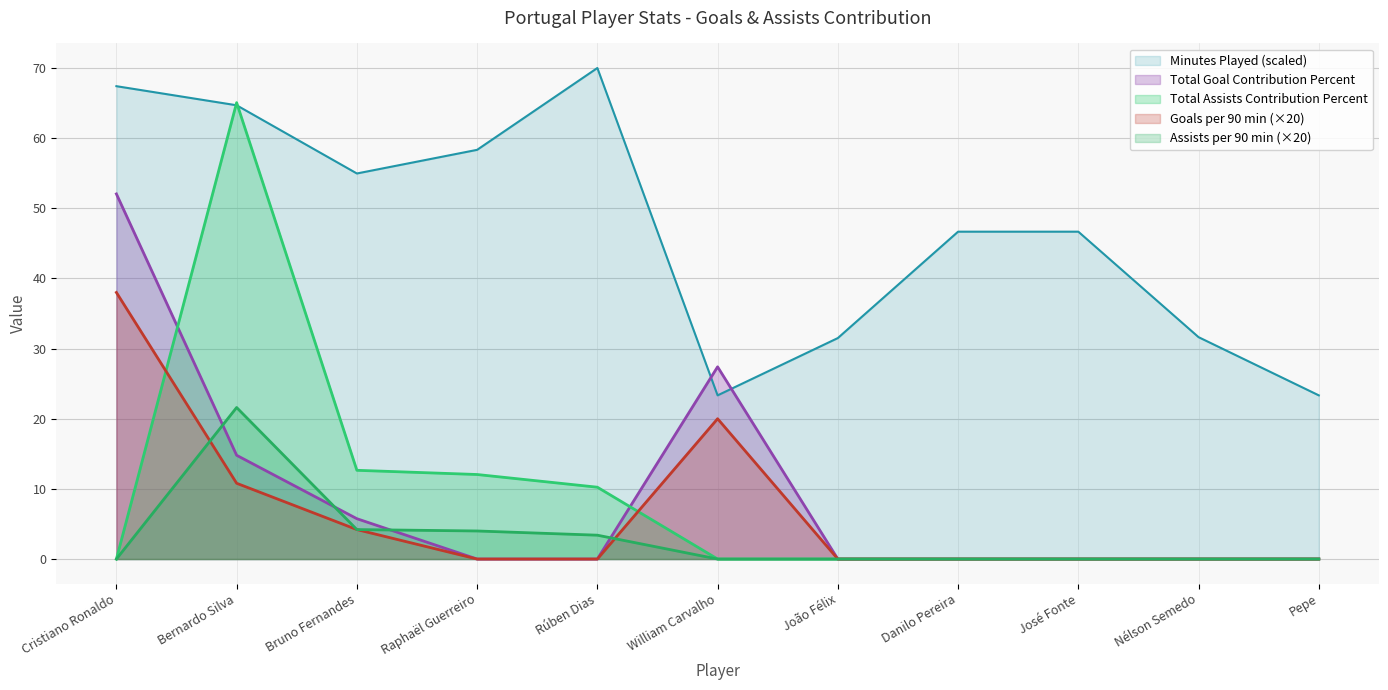

The value of Goals per 90 minutes at Cristiano Ronaldo is 52.4. True or false?

False